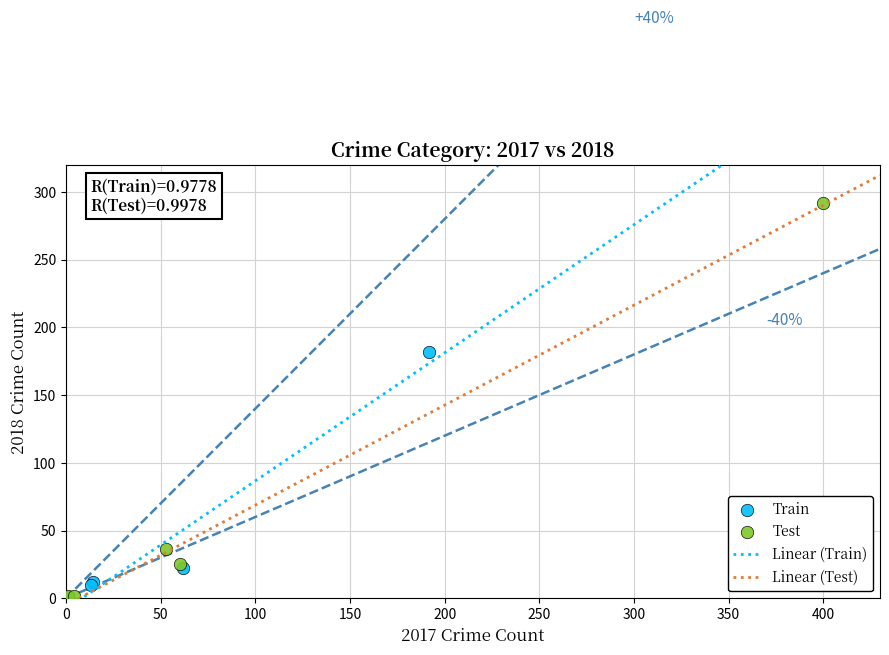

Which series reaches the maximum Y coordinate?

Test